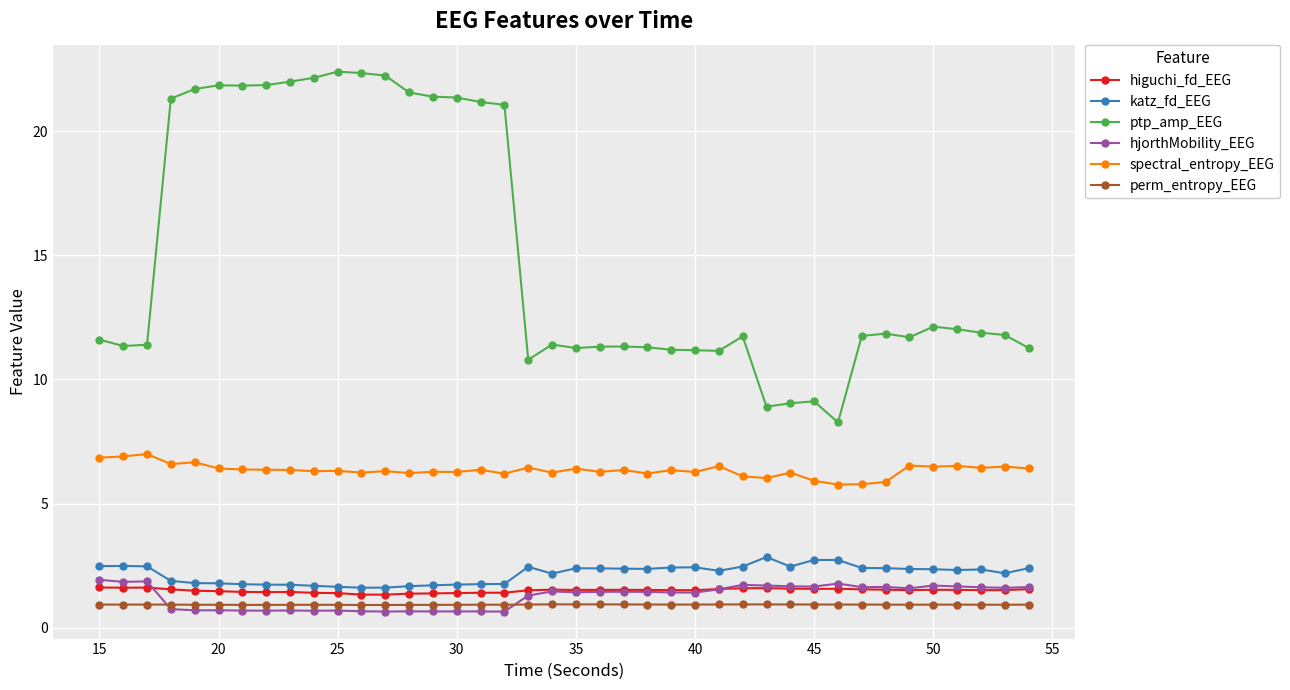

What is the difference between the maximum and second lowest values in the spectral_entropy_EEG series?

1.2